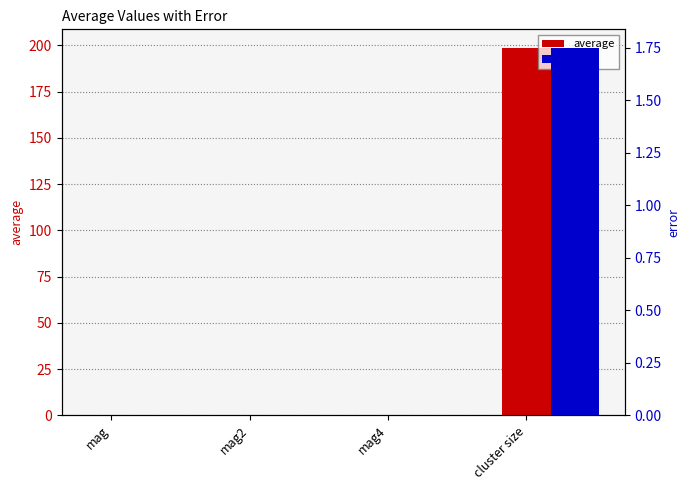

What position from the right is mag4?

2